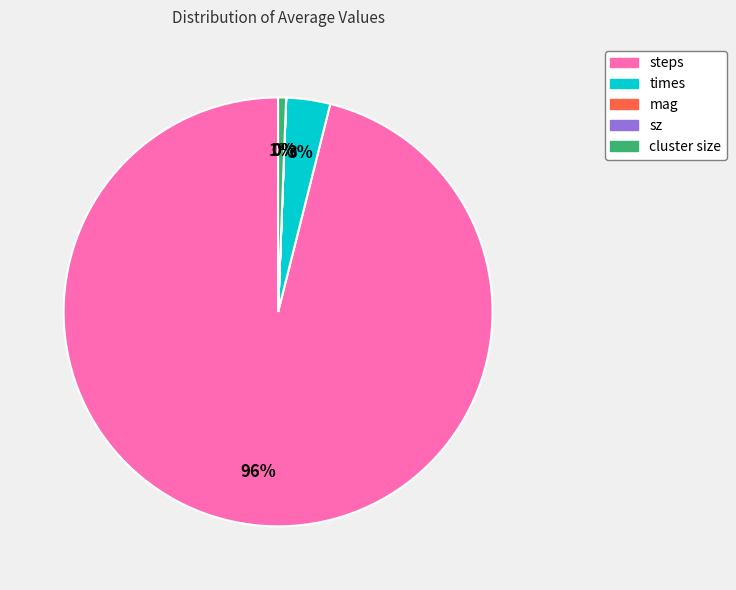

Is there a majority slice in this chart?

Yes